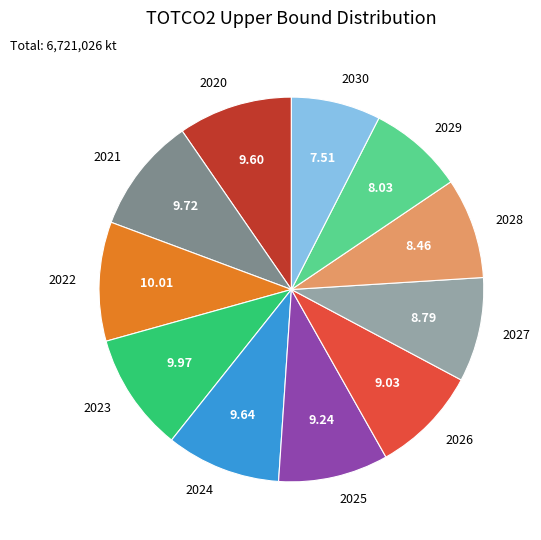

Combined, do 2029 and 2022 account for over 50%?

No